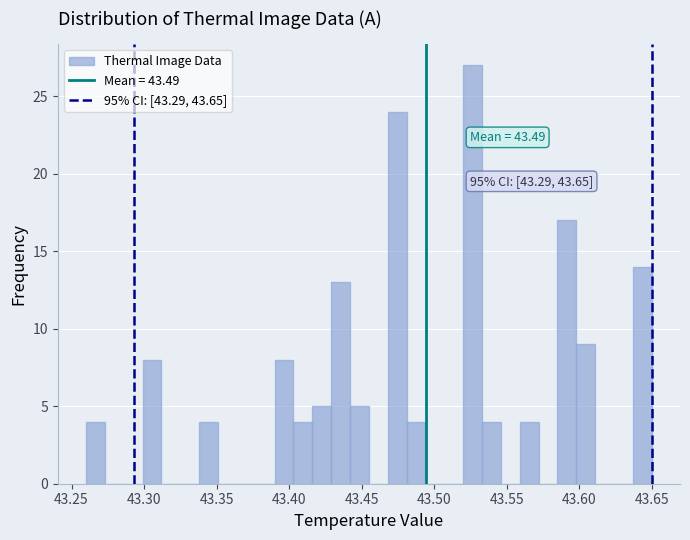

Read against the x-axis, roughly where is the centre of the tallest bar?

43.525